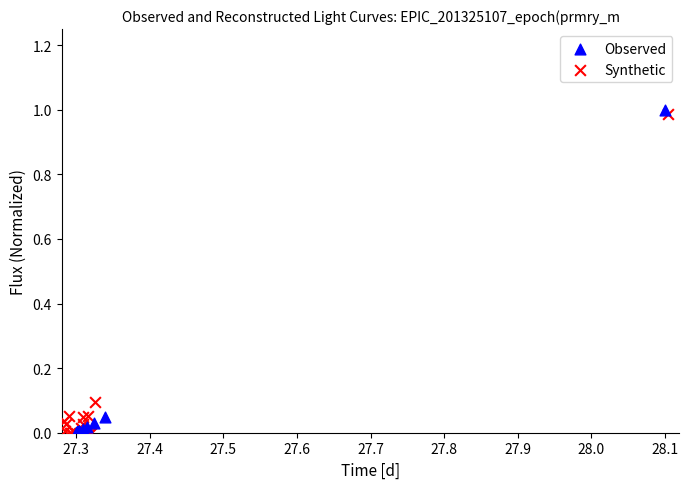

Which series has the largest Y range (max minus min)?

Observed